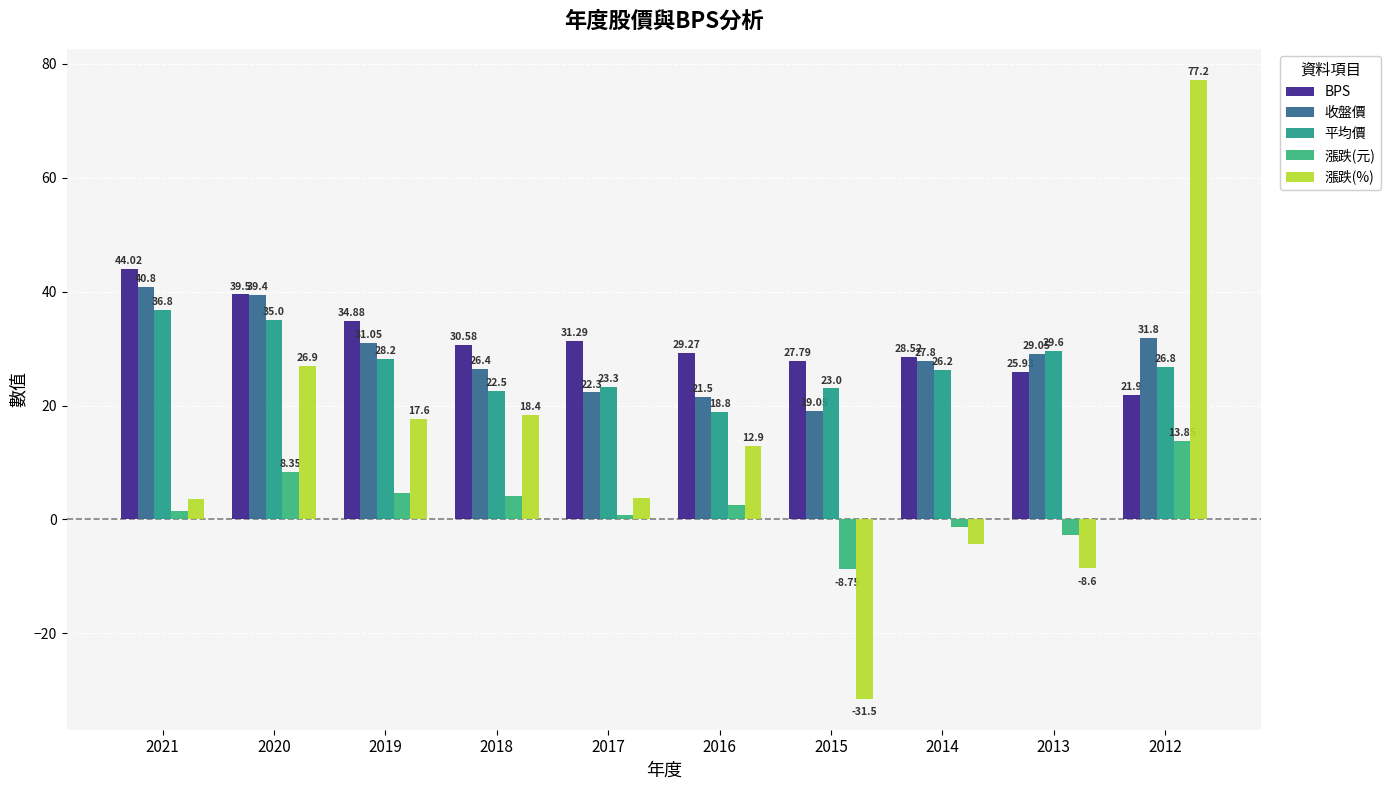

Does the chart contain stacked bars?

No